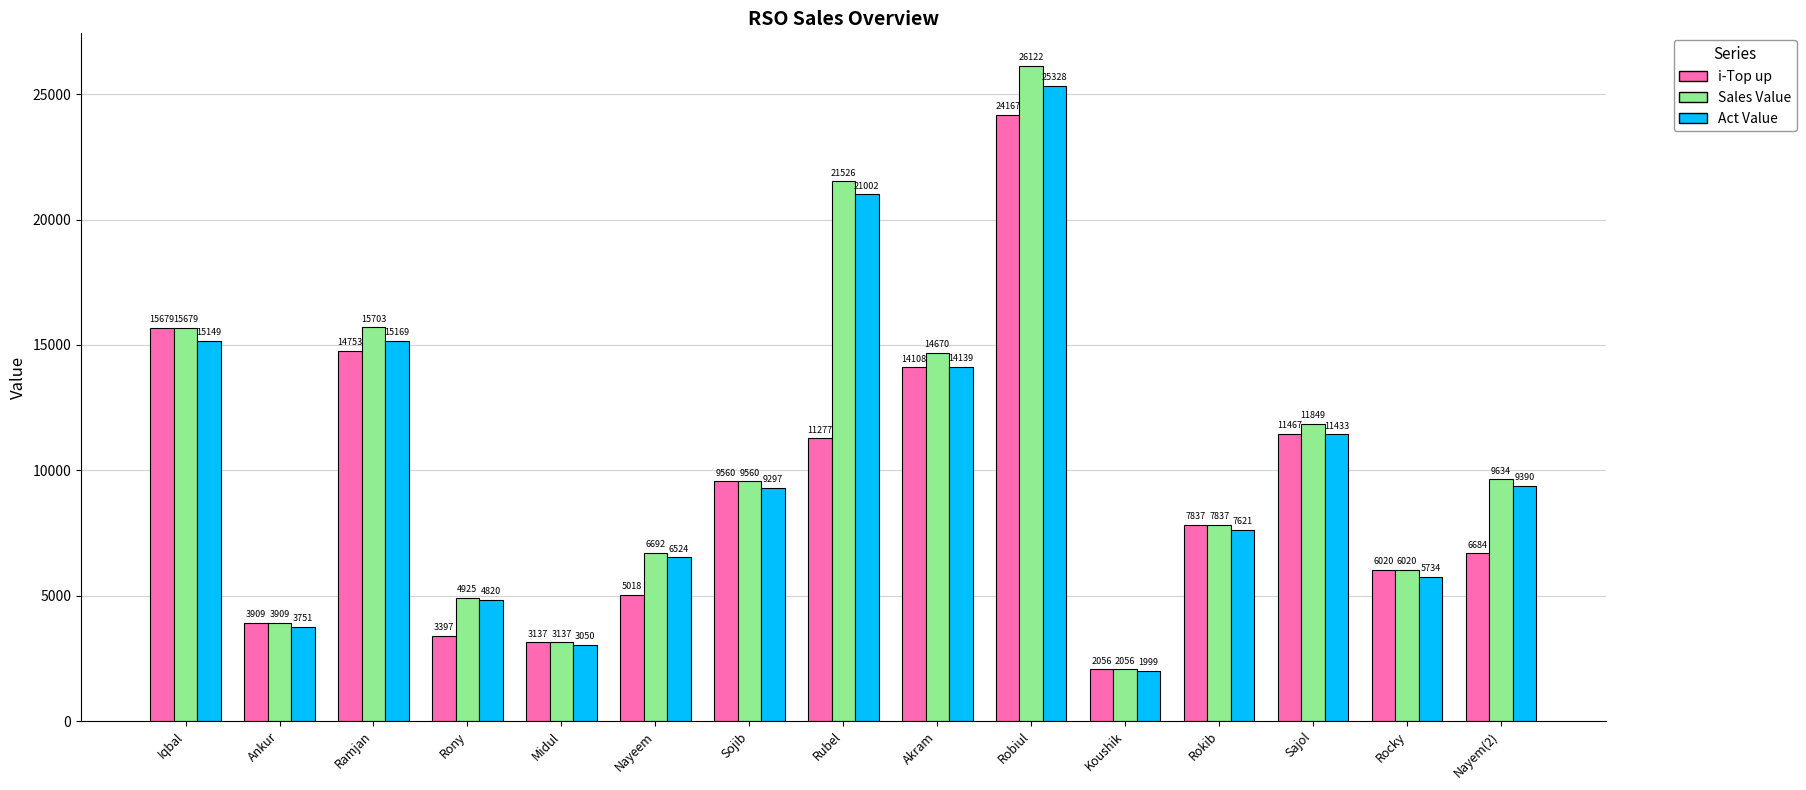

Read the Act Value value at Sojib.

9297.1